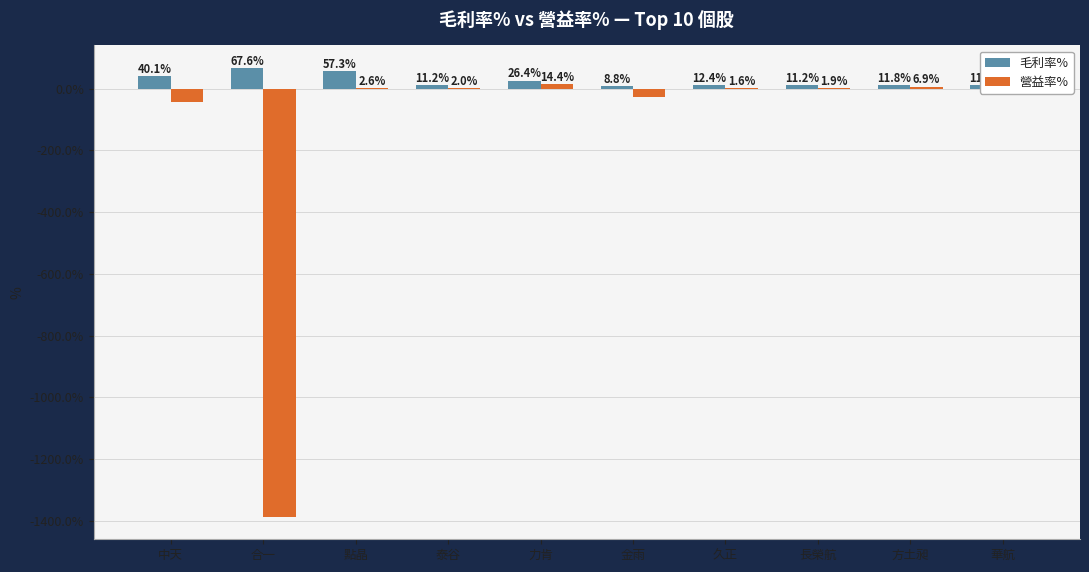

What is the sum of all 毛利率% values?

257.8